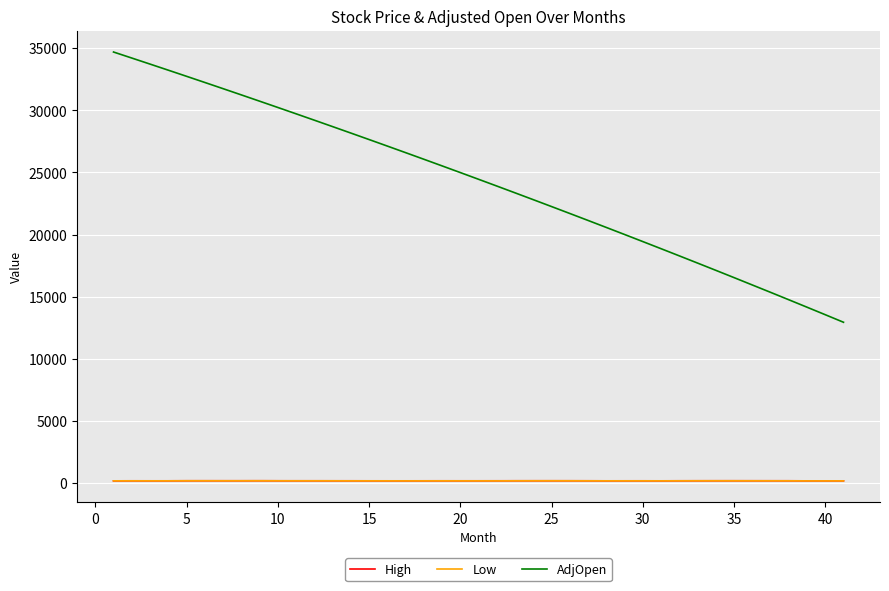

True or false: AdjOpen and High cross at least once.

False